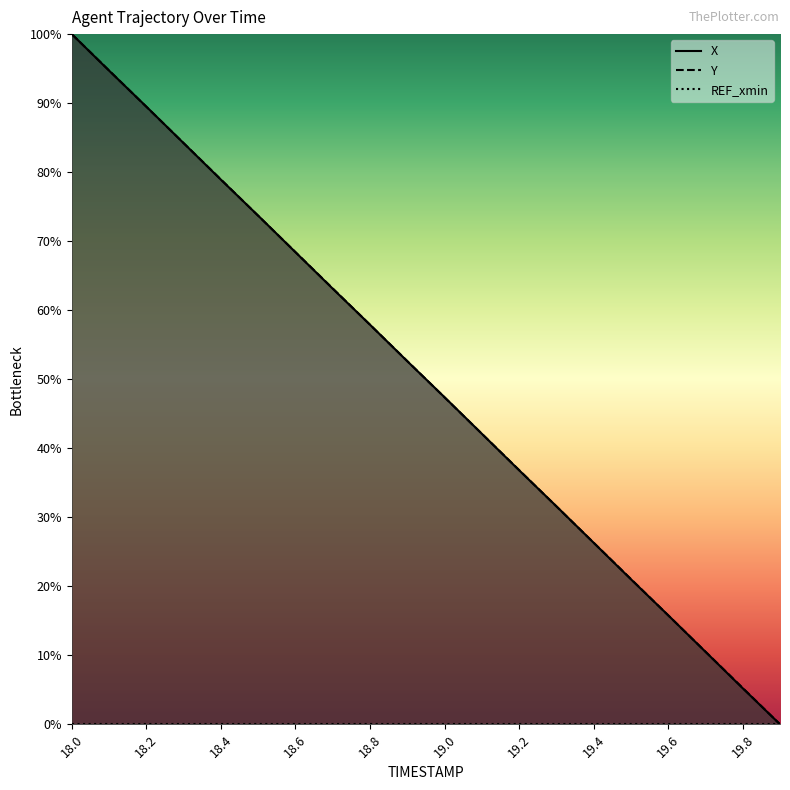

Is it true that X equals 1.0 at 18.6?

False